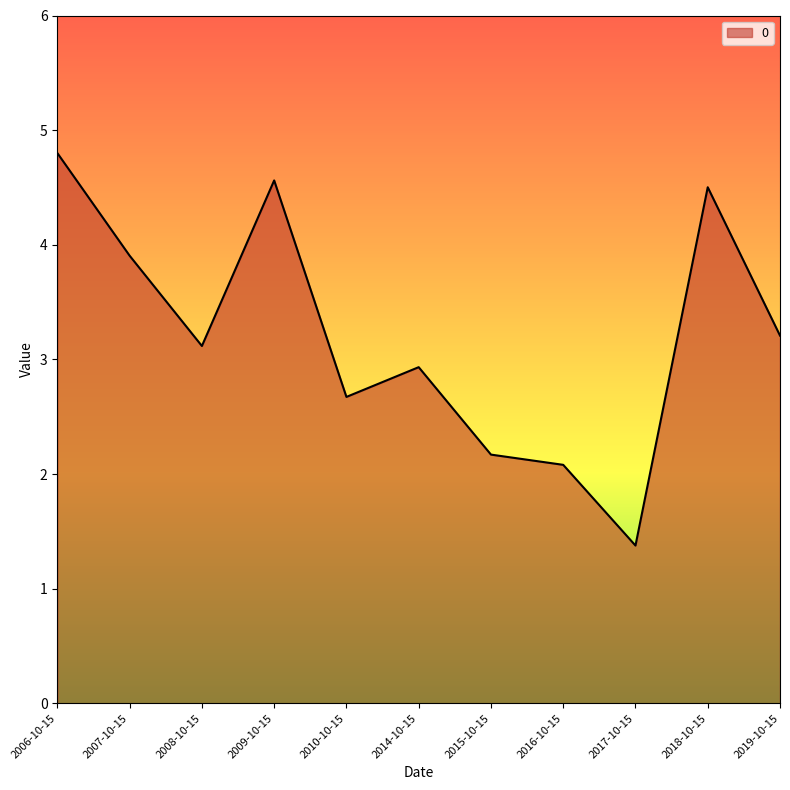

Reading left to right, what are all the values shown in this chart?

4.8	3.9	3.1	4.6	2.7	2.9	2.2	2.1	1.4	4.5	3.2